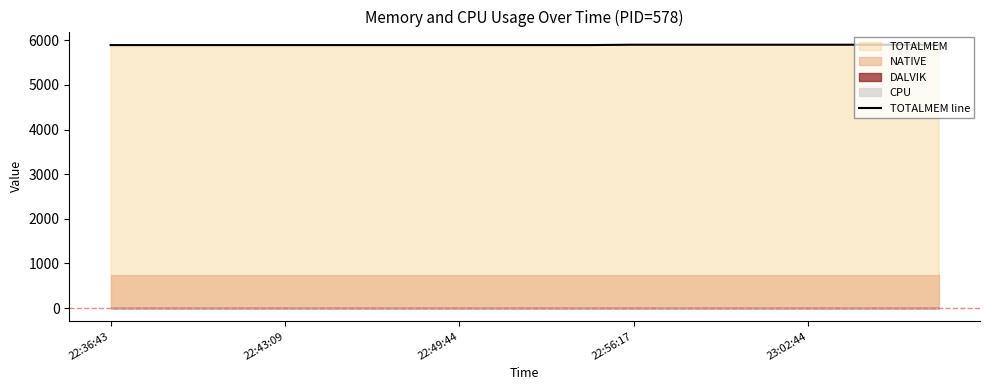

Read the value at 19.

5903